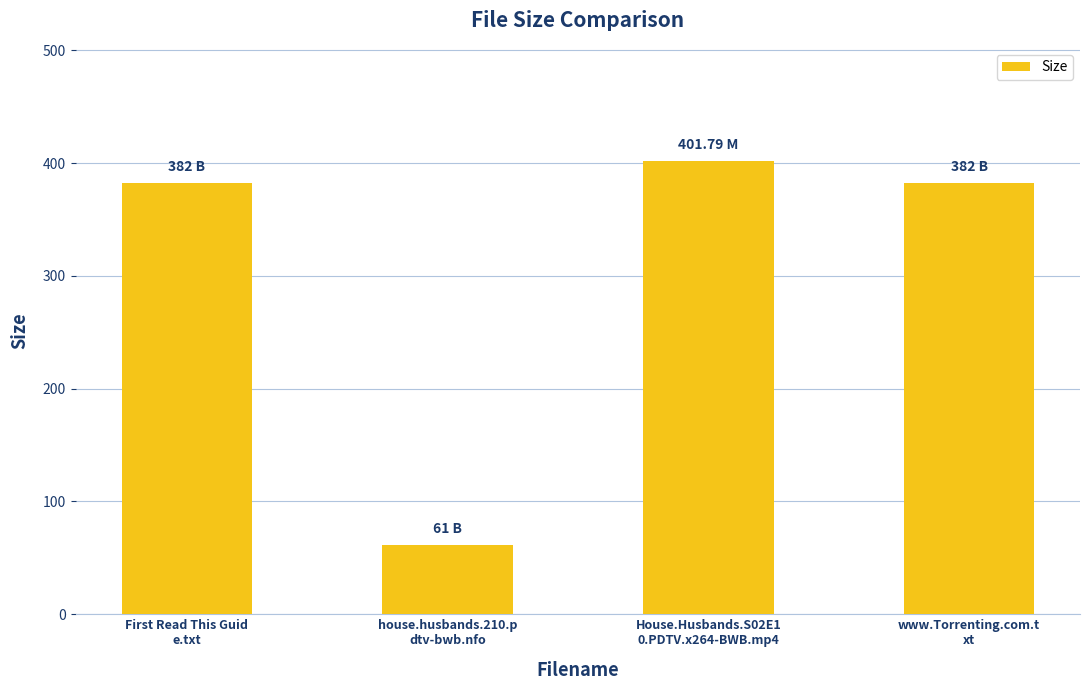

Reading right to left, list all the values displayed in this chart.

382.0	401.8	61.0	382.0